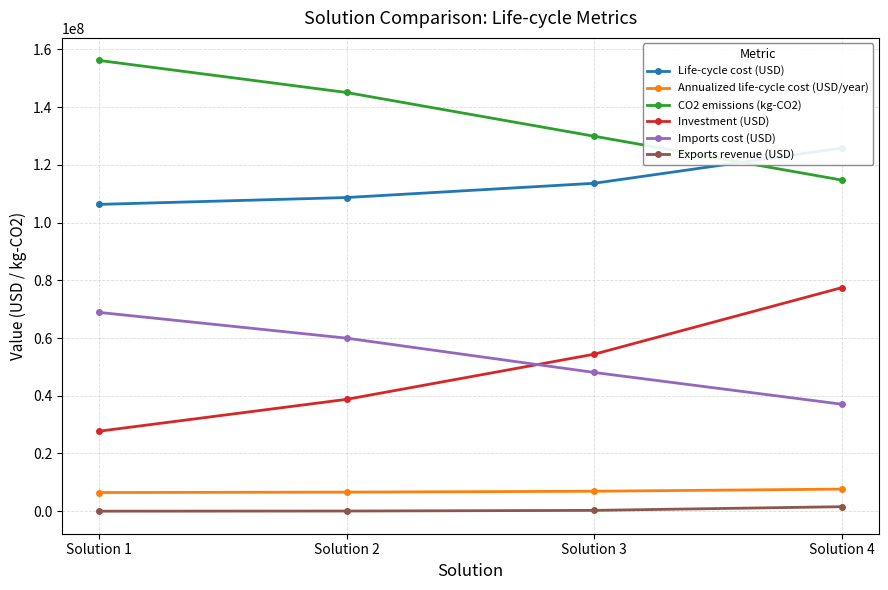

How many values in the Exports revenue (USD) series exceed 277075?

2